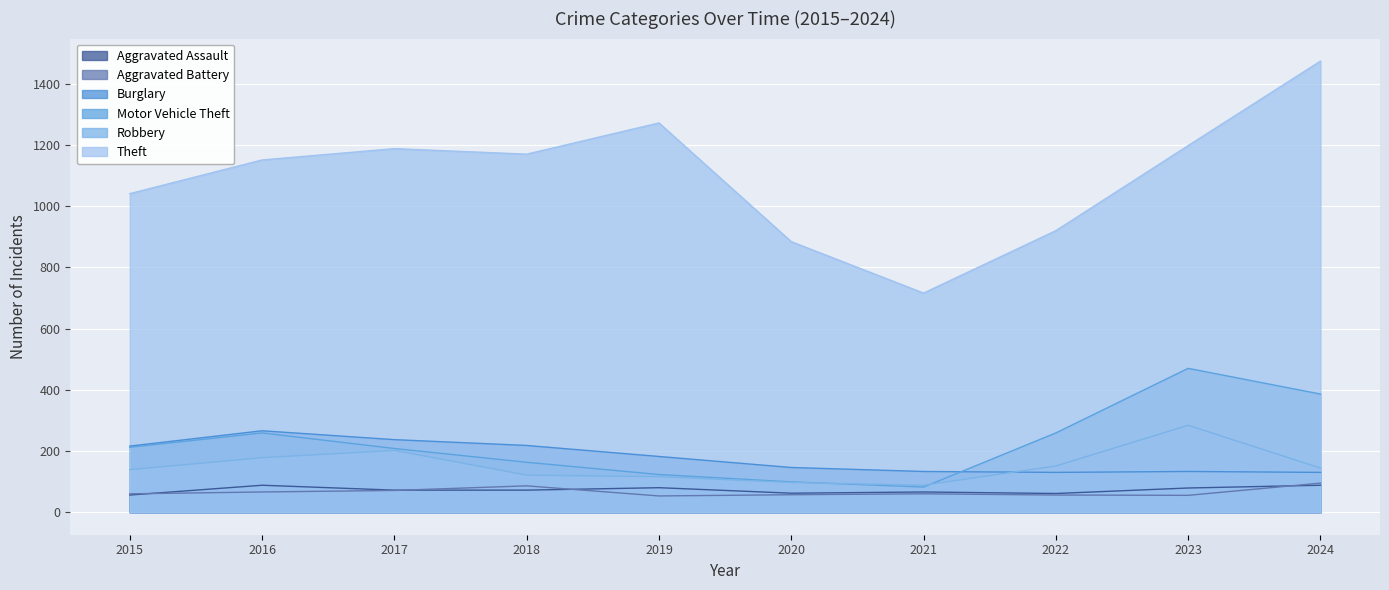

What is the greatest value displayed?

1474